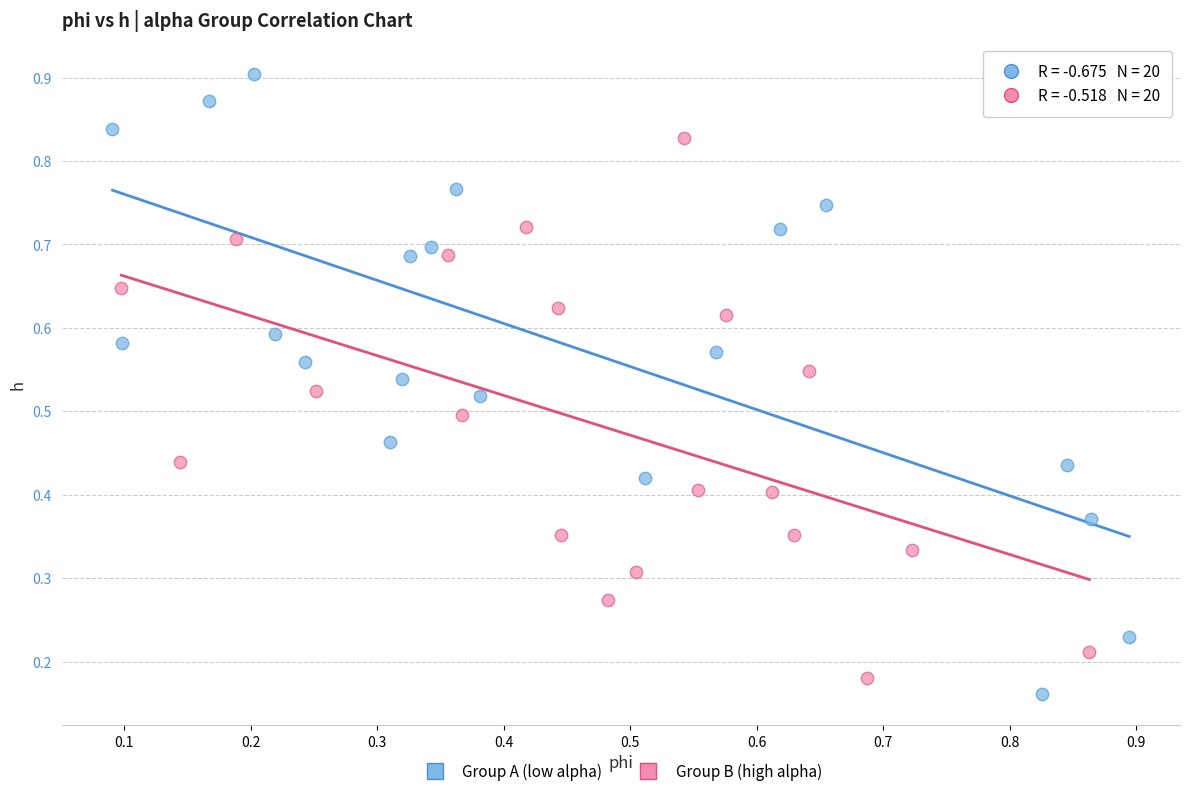

Which series has the largest Y range (max minus min)?

Group A (low alpha)